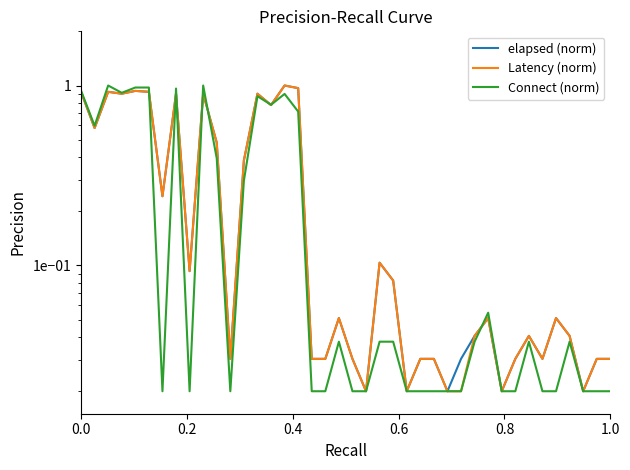

The value of elapsed (norm) at 11 is 0.0. True or false?

False